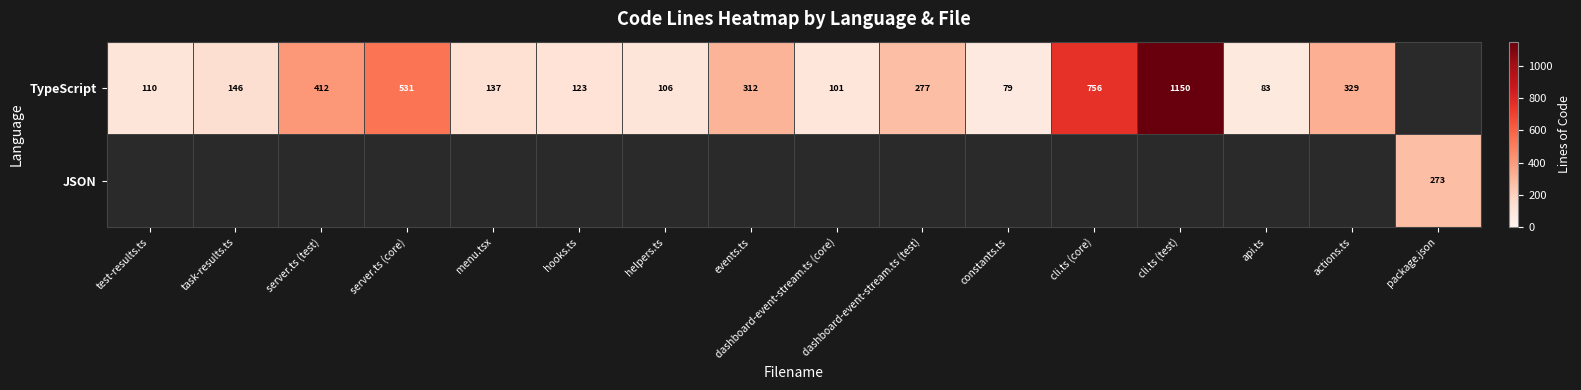

The value of TypeScript at actions.ts is 86. True or false?

False